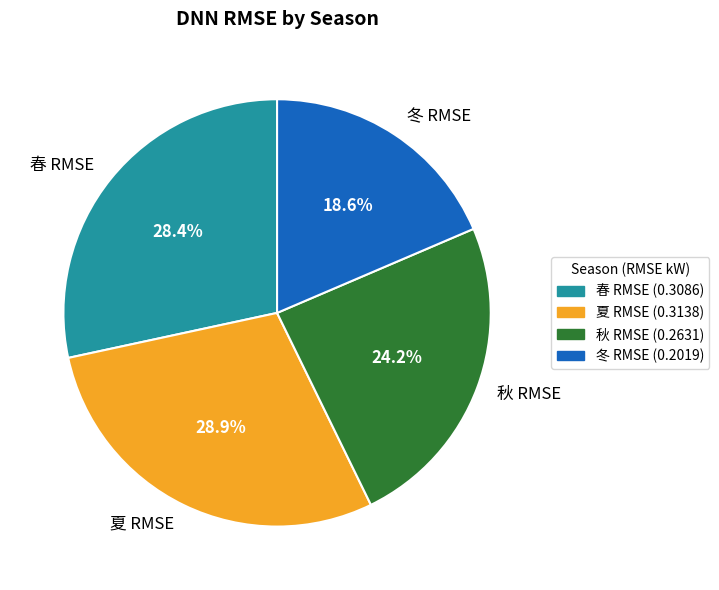

To the nearest percent, what is the difference between the largest and smallest slice percentages?

10%